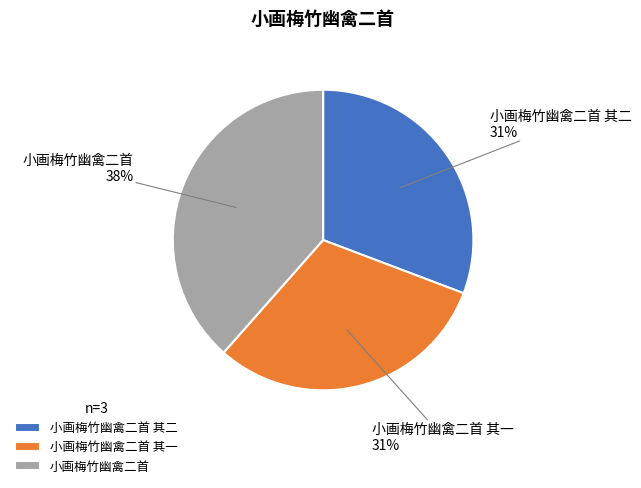

Between 小画梅竹幽禽二首 and 小画梅竹幽禽二首 其一, which is larger?

小画梅竹幽禽二首